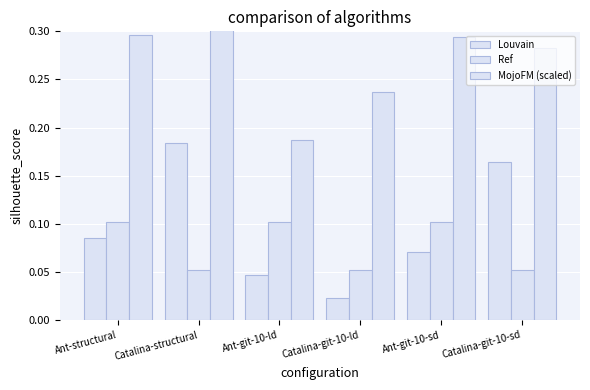

Rank the categories by Ref value from highest to lowest.

Ant-structural, Ant-git-10-ld, Ant-git-10-sd, Catalina-structural, Catalina-git-10-ld, Catalina-git-10-sd